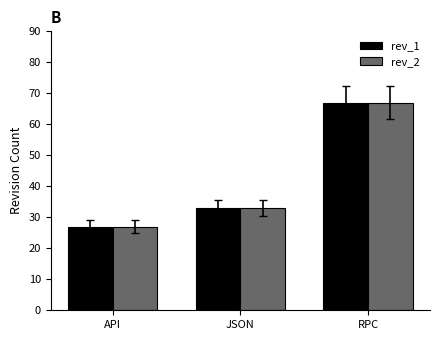

What is the average value of the rev_1 series?

42